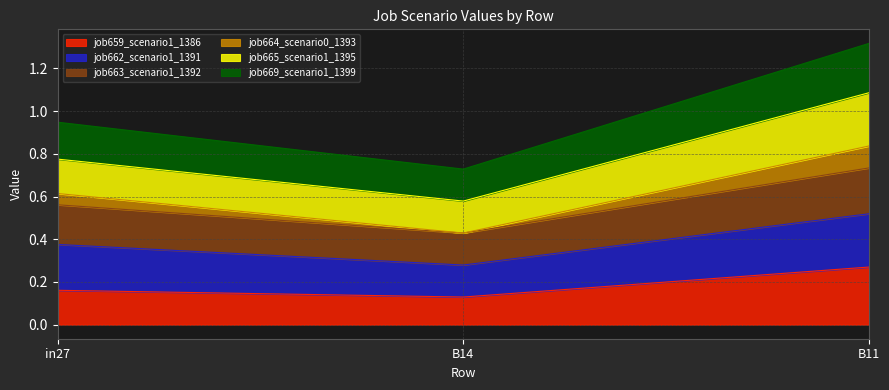

How many job664_scenario0_1393 values are between 0 and 1?

3